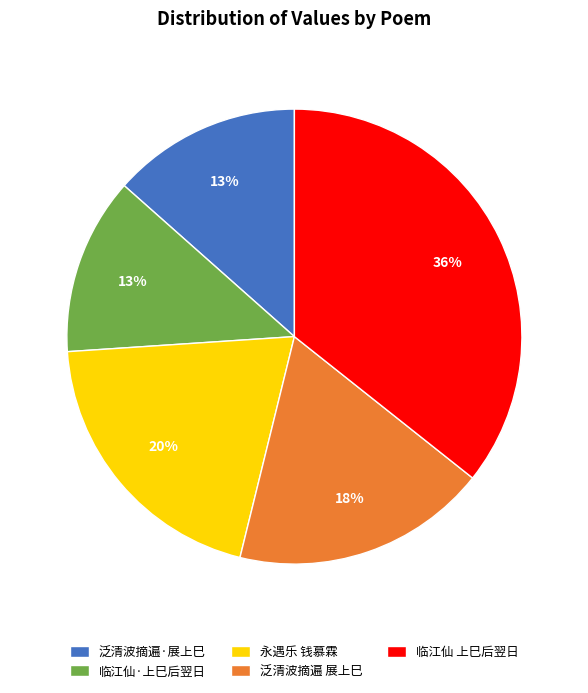

What is the ratio of the value at 永遇乐 钱慕霖 to the value at 泛清波摘遍 展上巳?

1.1